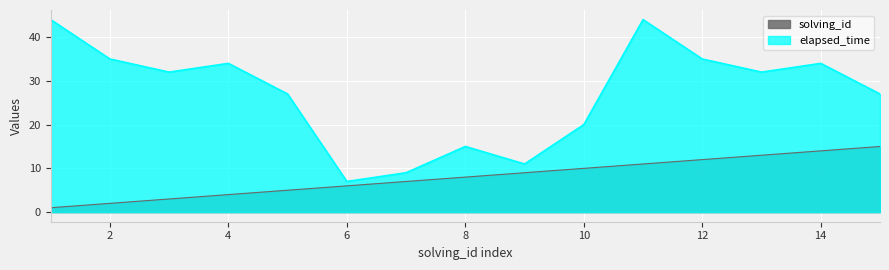

Is the value of elapsed_time at 15 greater than the value of solving_id at 13?

Yes